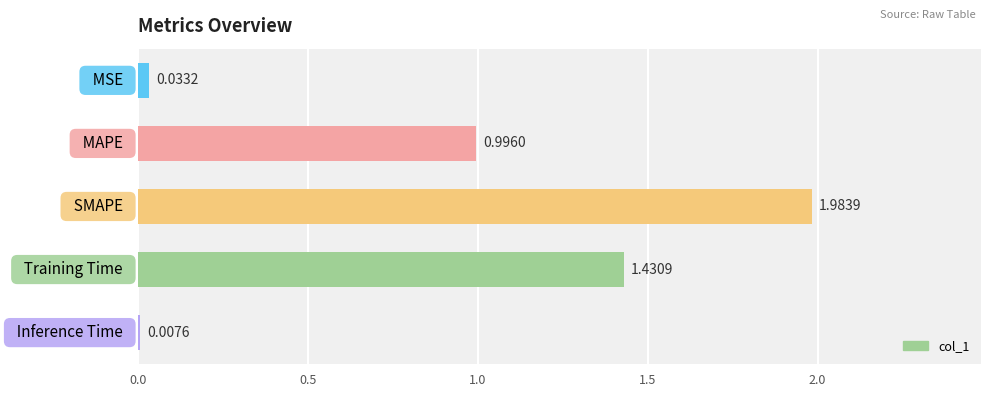

How many distinct data groups are displayed?

1